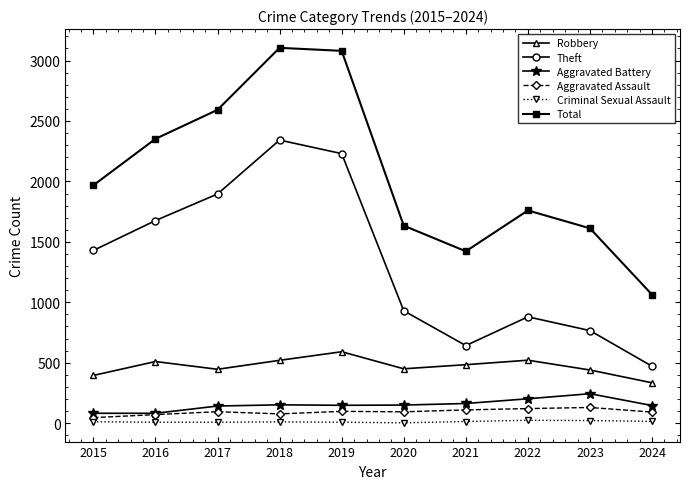

True or false: Theft has more than 1 points higher than both neighbors.

True